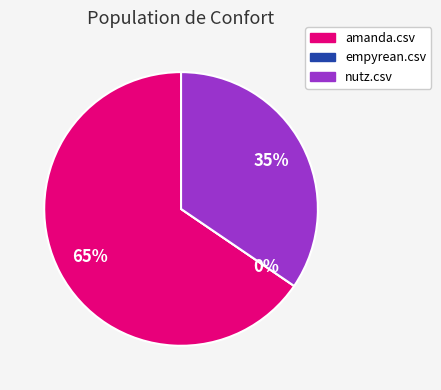

The empyrean.csv slice represents 8% of the pie. True or false?

False